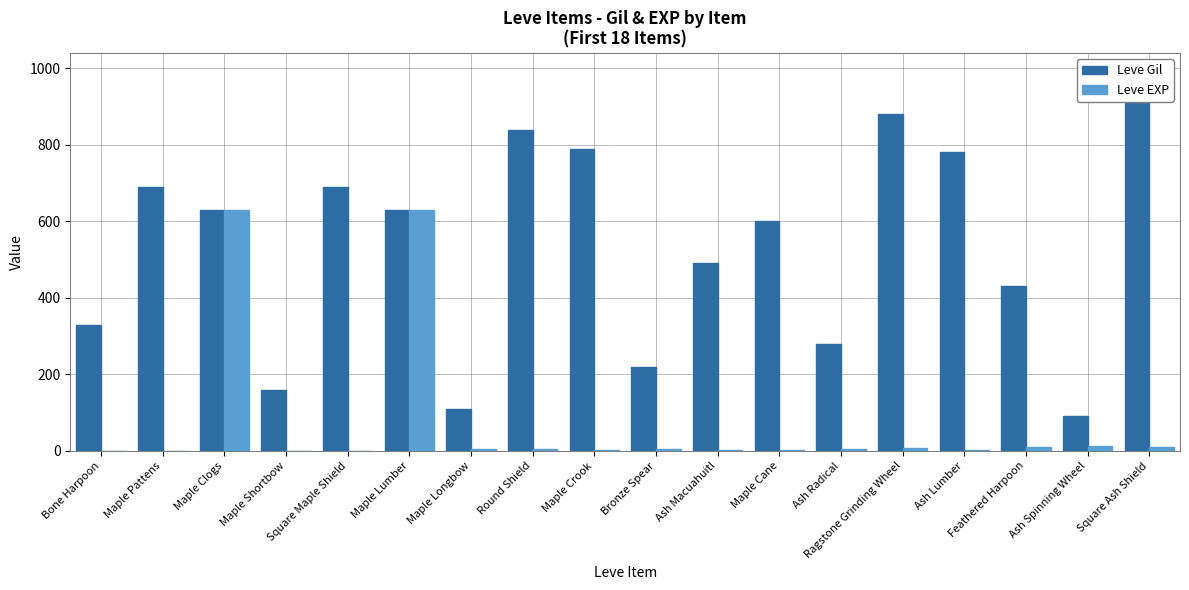

Count the number of categories in the chart.

18